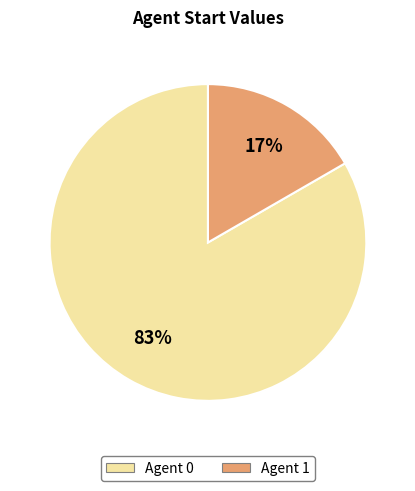

How many slices are in this pie chart?

2